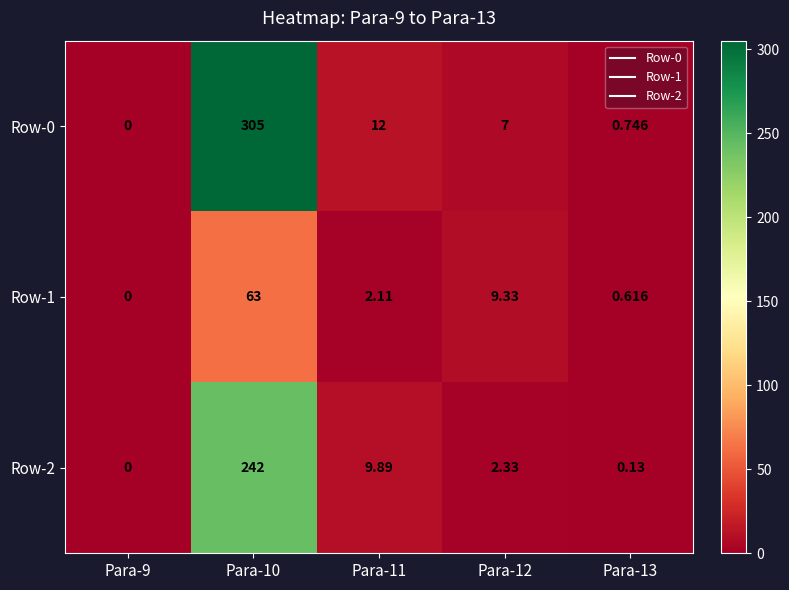

Which series has the largest range (max minus min)?

Row-0